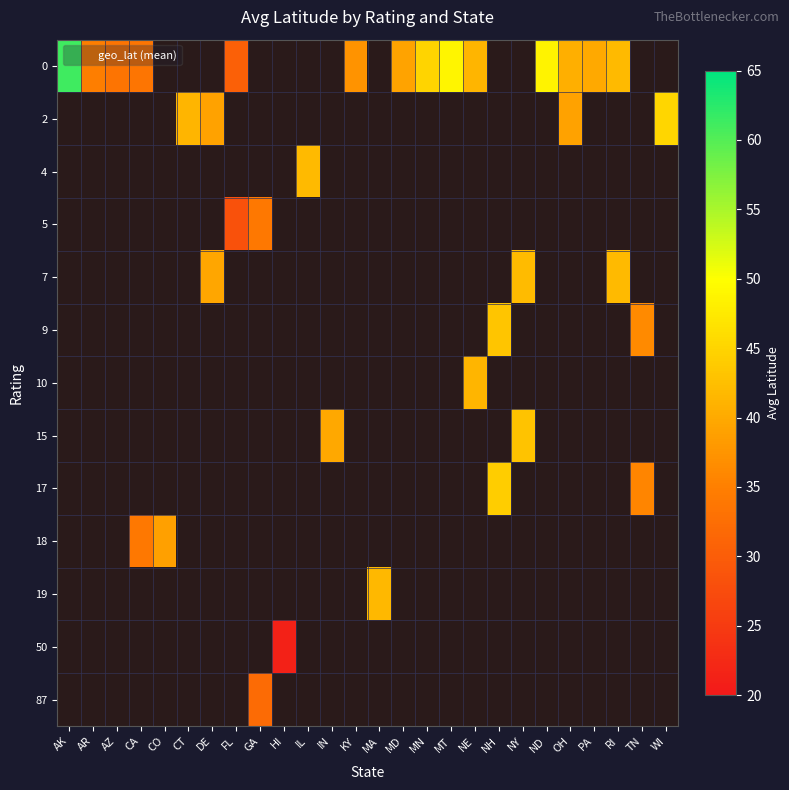

List the series in order of their peak value, highest first.

0, 2, 4, 5, 7, 9, 10, 15, 17, 18, 19, 50, 87